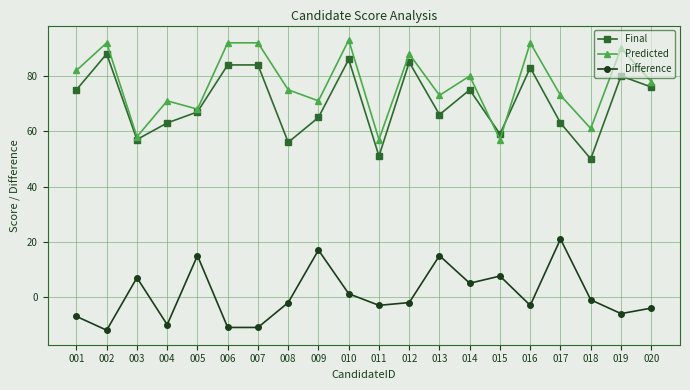

What is the value of the Difference point at the 14th from the left?

5.0